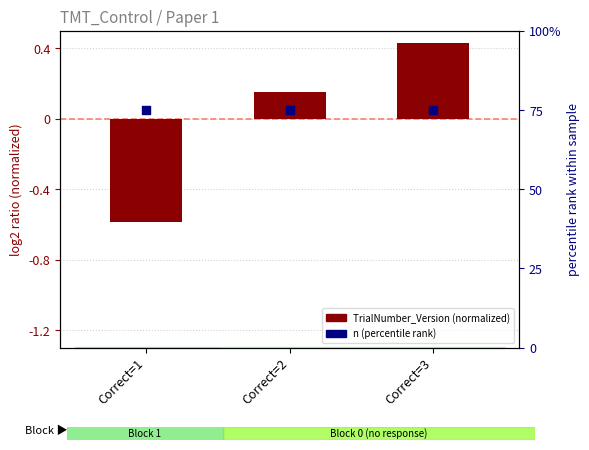

At how many categories does at least one series exceed 2?

3